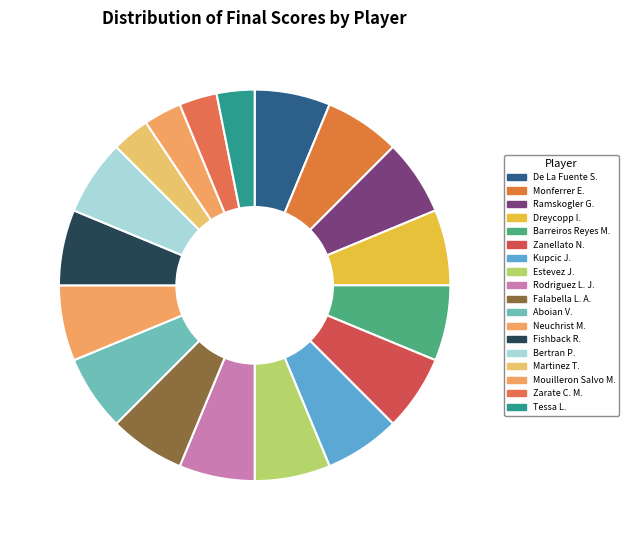

Does Zarate C. M. represent more than half of the total?

No